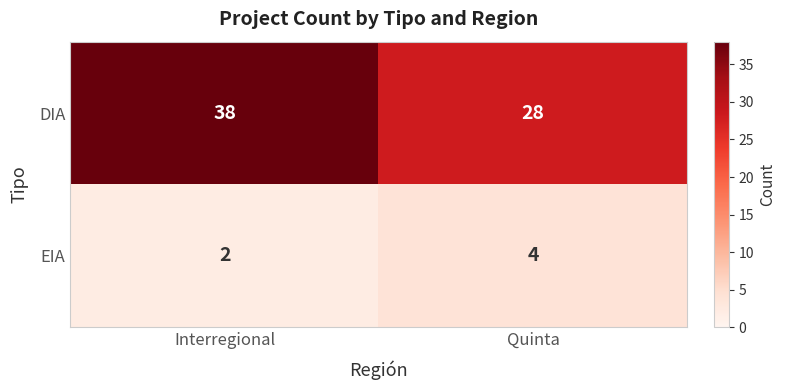

What is the difference between the DIA values at Interregional and Quinta?

10